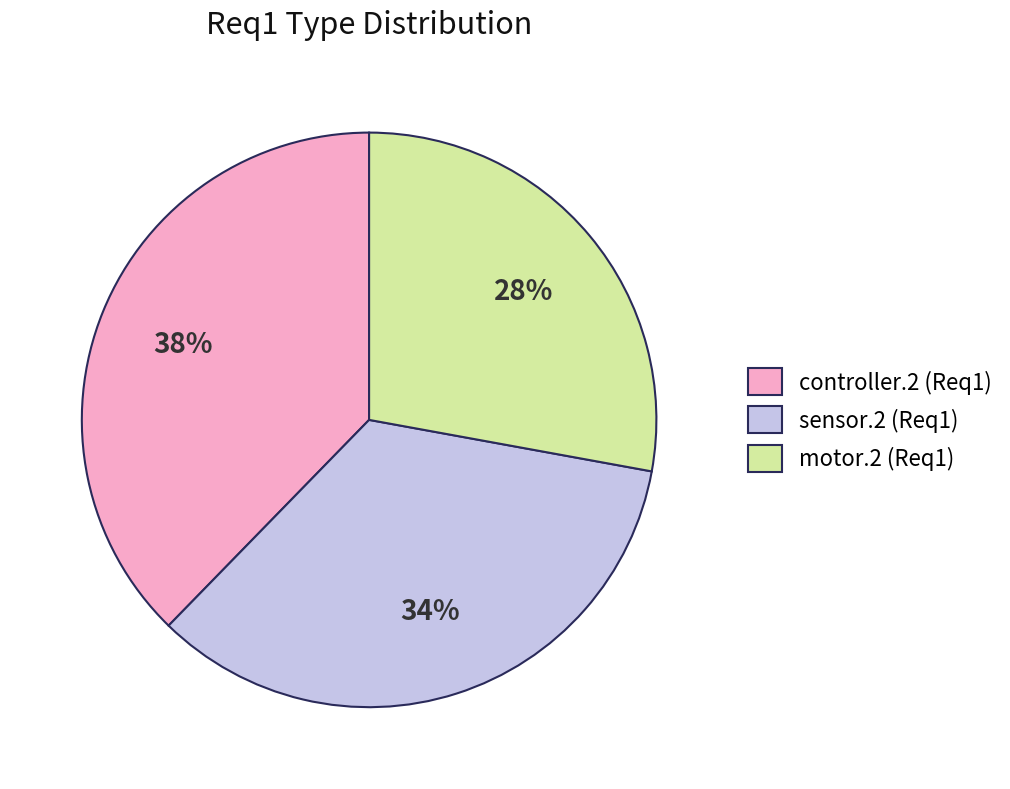

Count the number of slices in the pie.

3